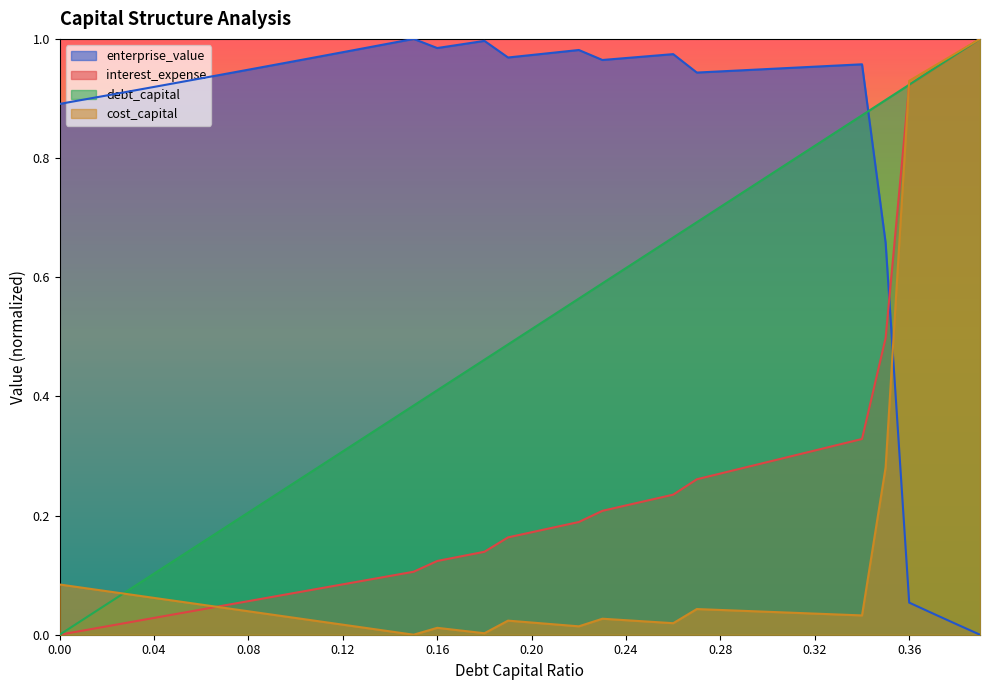

Does the chart have visible grid lines?

No